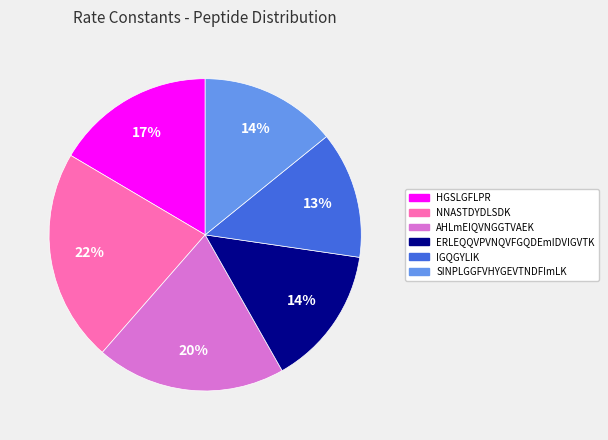

To the nearest percent, what is the difference between the AHLmEIQVNGGTVAEK and HGSLGFLPR slice percentages?

3%